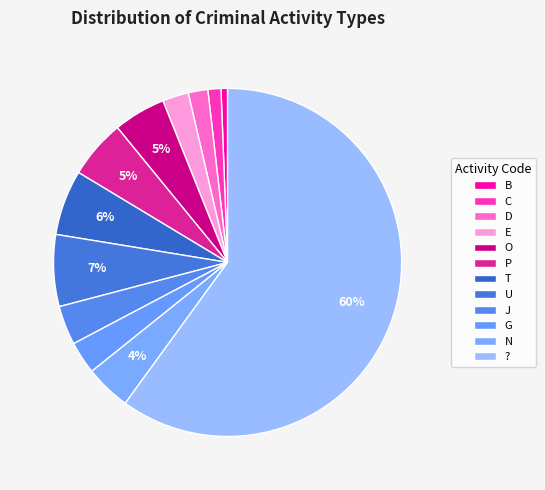

Is there a majority slice in this chart?

Yes